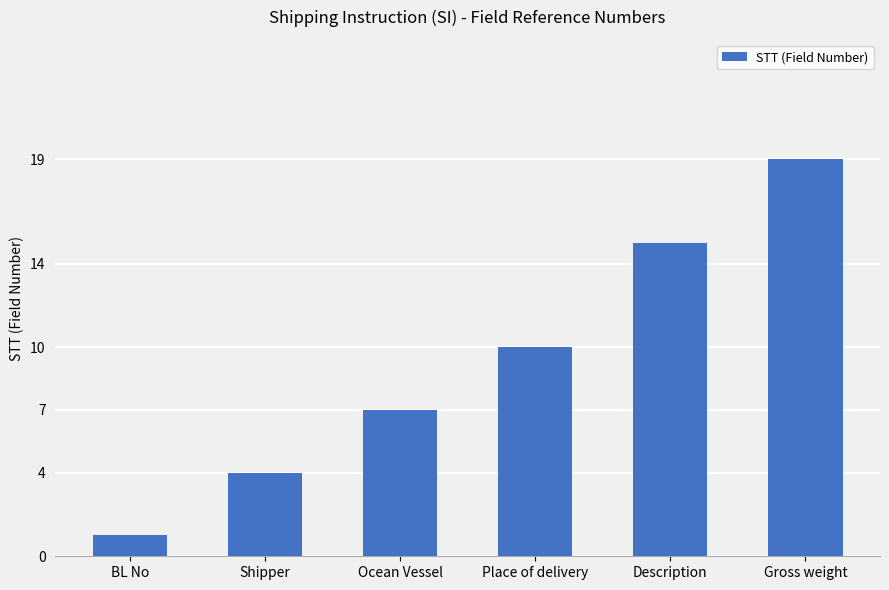

What is the sum of all values?

56